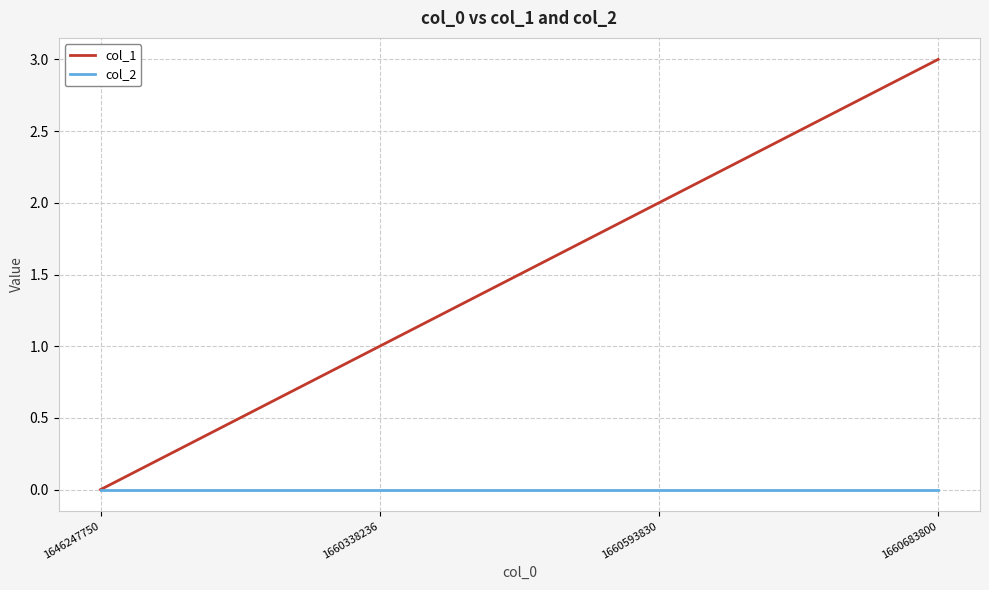

Rank the series at 1660683800 from highest to lowest value.

col_1, col_2